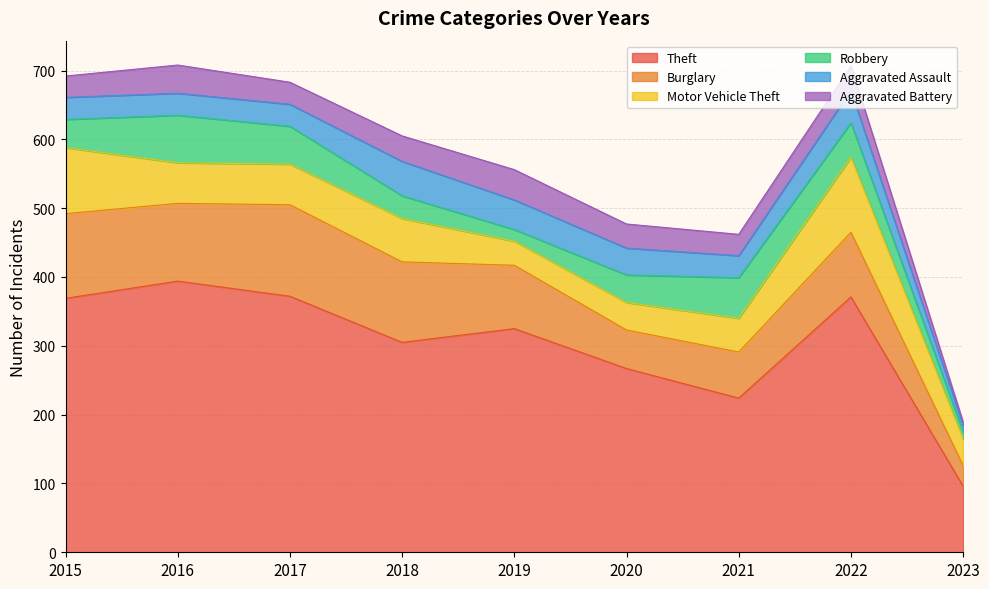

Is the value of Aggravated Assault at 2020 greater than the value of Robbery at 2017?

No